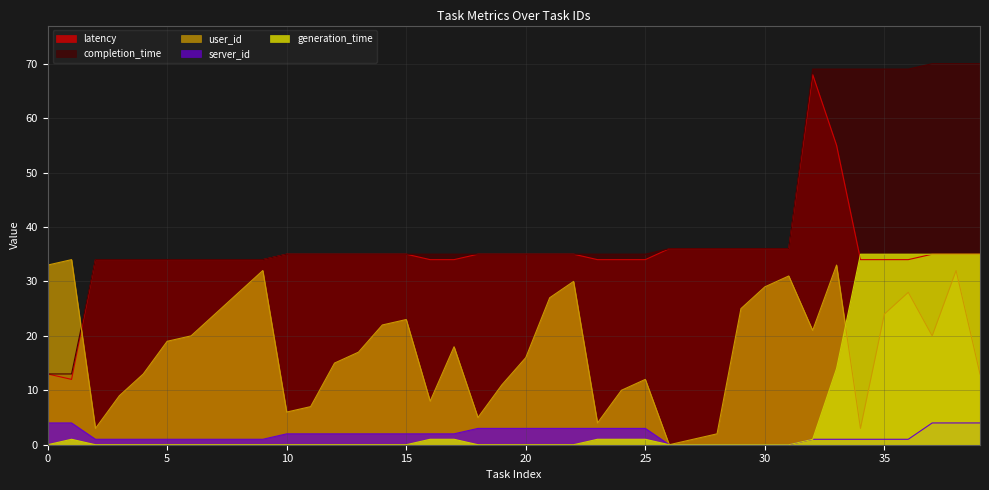

What is the difference between the highest and lowest values at 28?

36